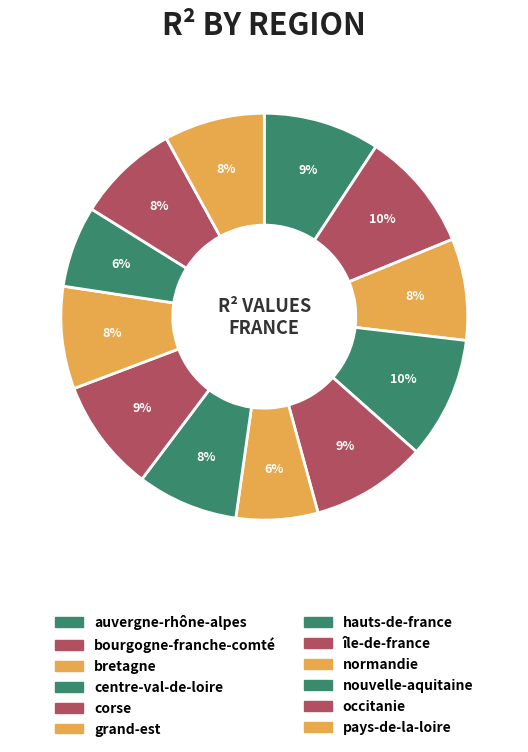

To the nearest percent, what percentage of the pie is hauts-de-france?

8%